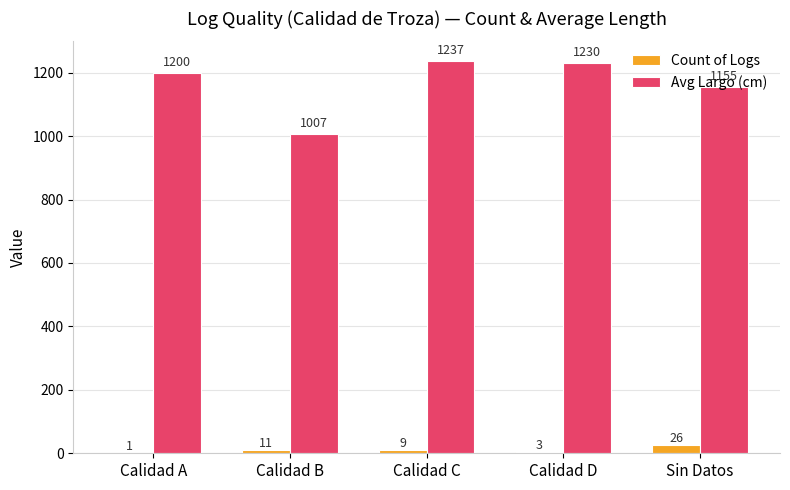

What is the approximate value of Avg Largo (cm) at Sin Datos?

1155